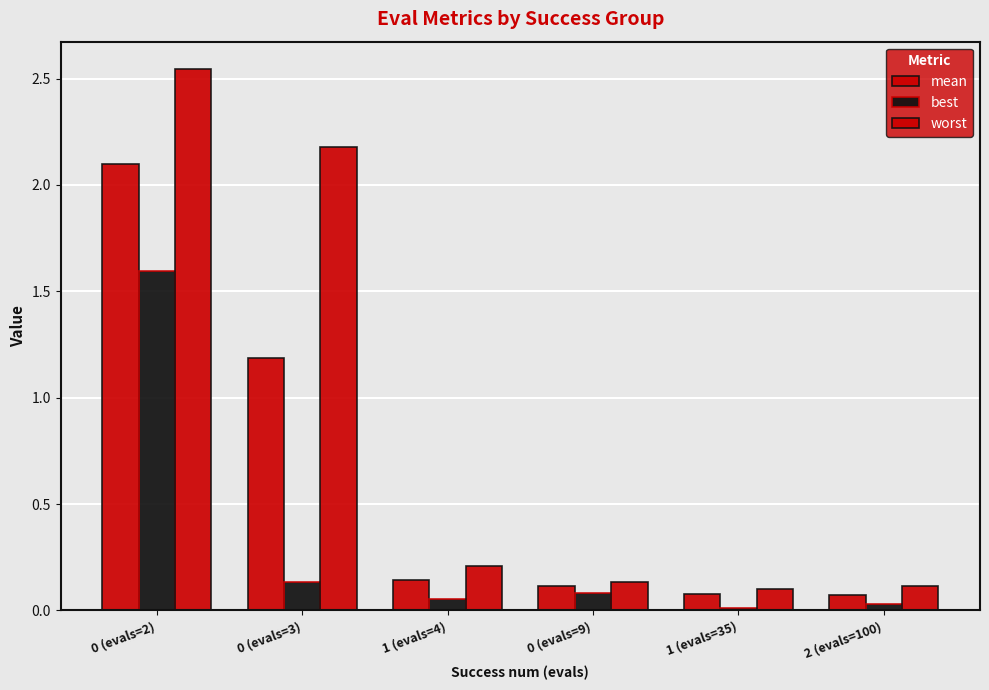

The mean series shows 2.1 at 0 (evals=2). True or false?

True